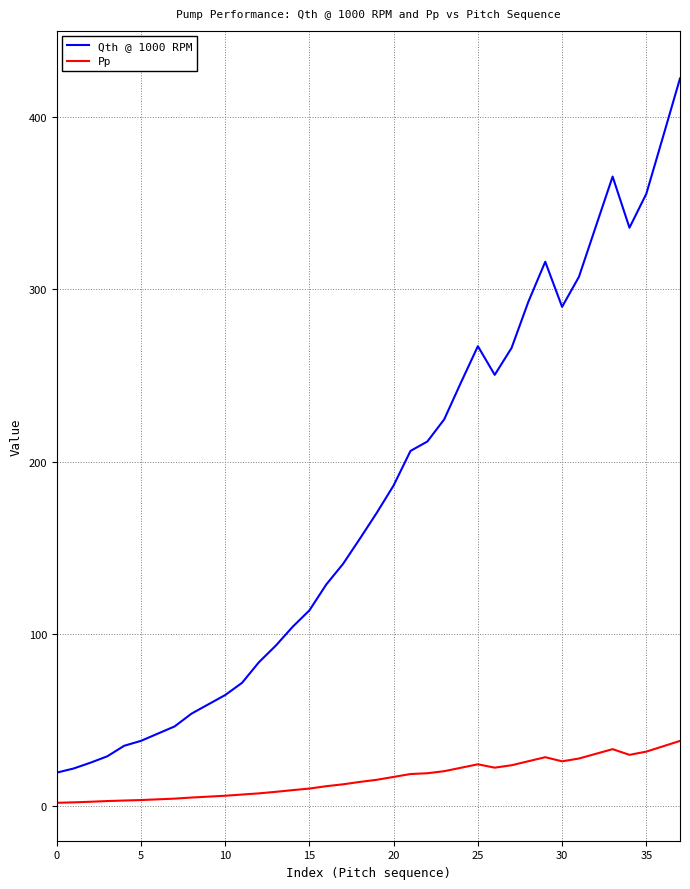

Which series has the widest spread of values?

Qth @ 1000 RPM